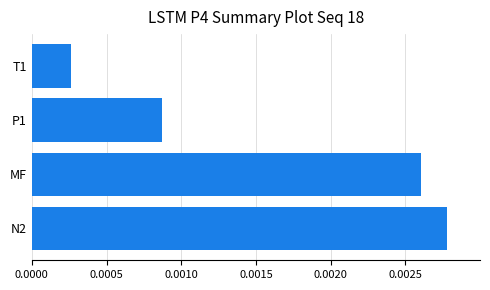

Rank the categories by value from highest to lowest.

N2, MF, P1, T1